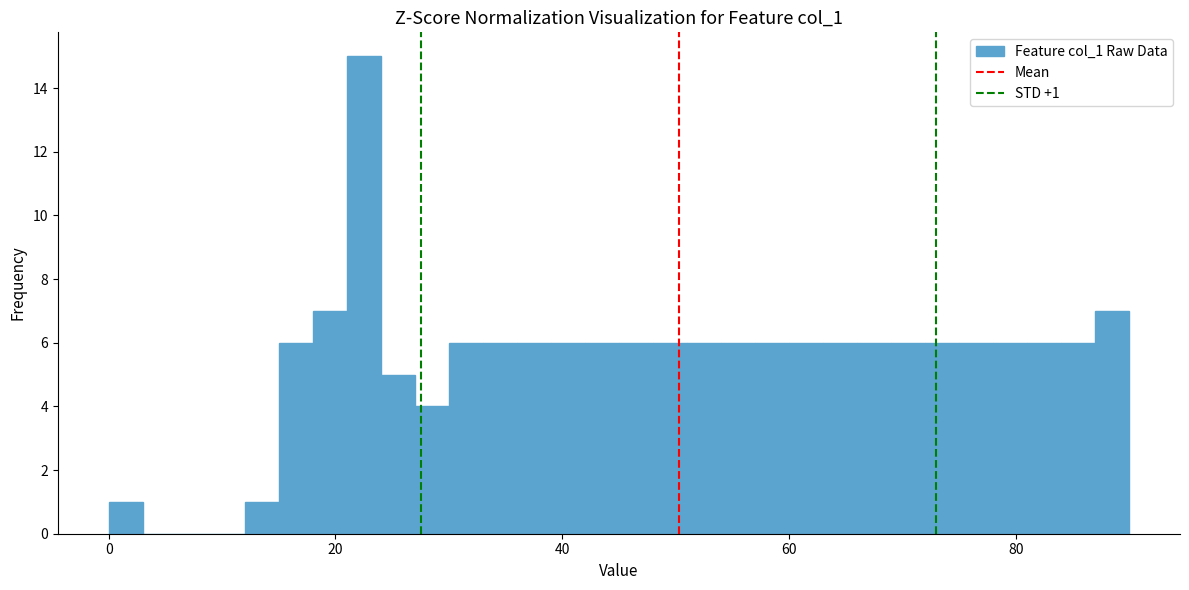

Around what value on the x-axis is the tallest bar? Give the approximate position of its centre, as read against the axis.

22